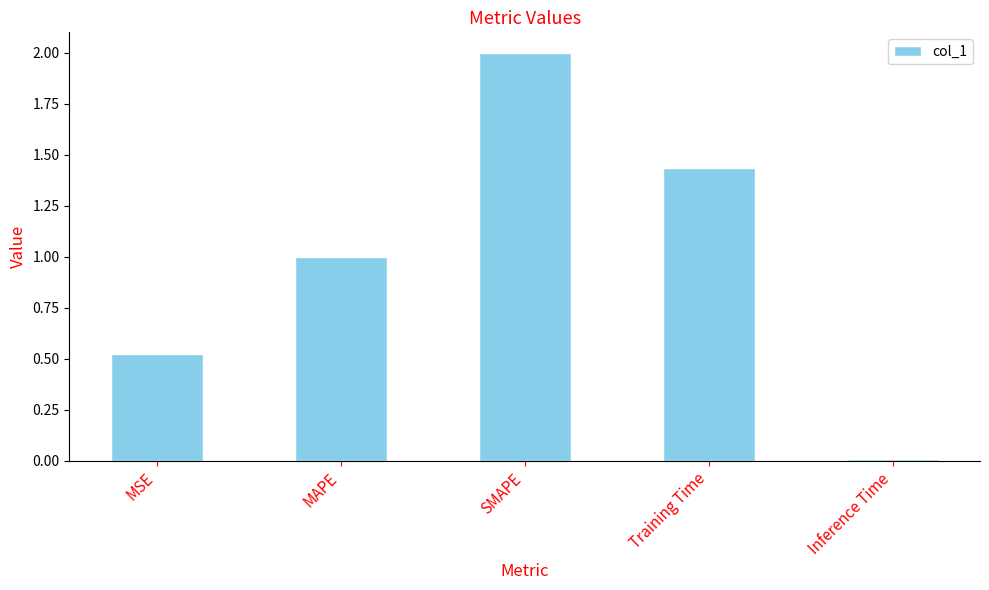

What is the label of the 4th bar from the right?

MAPE